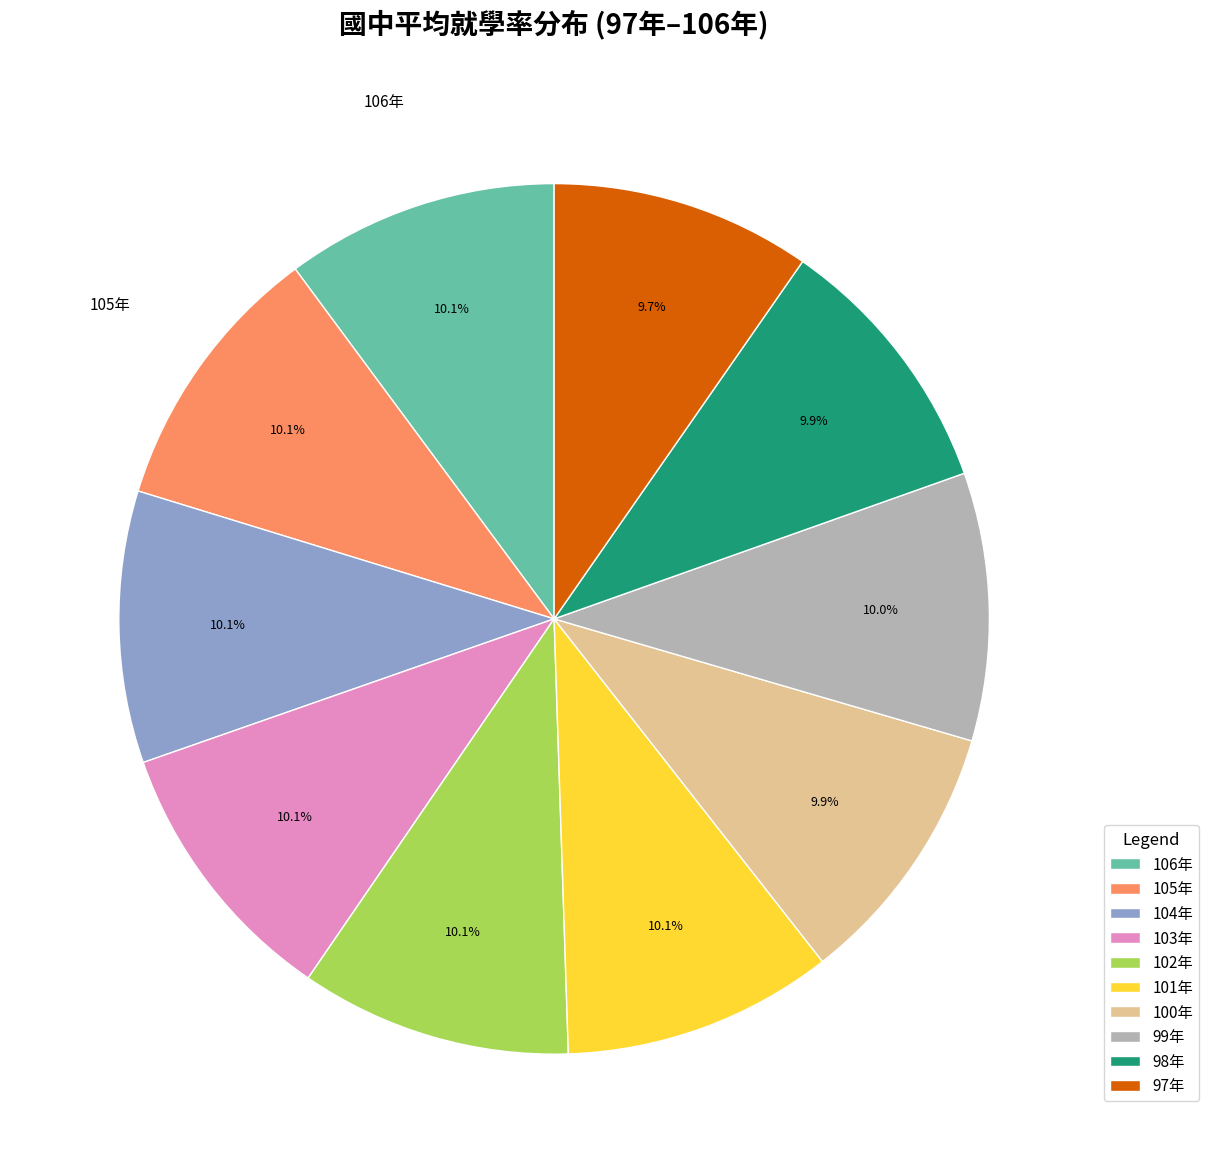

To the nearest percent, what percentage of the pie is 101年?

10%